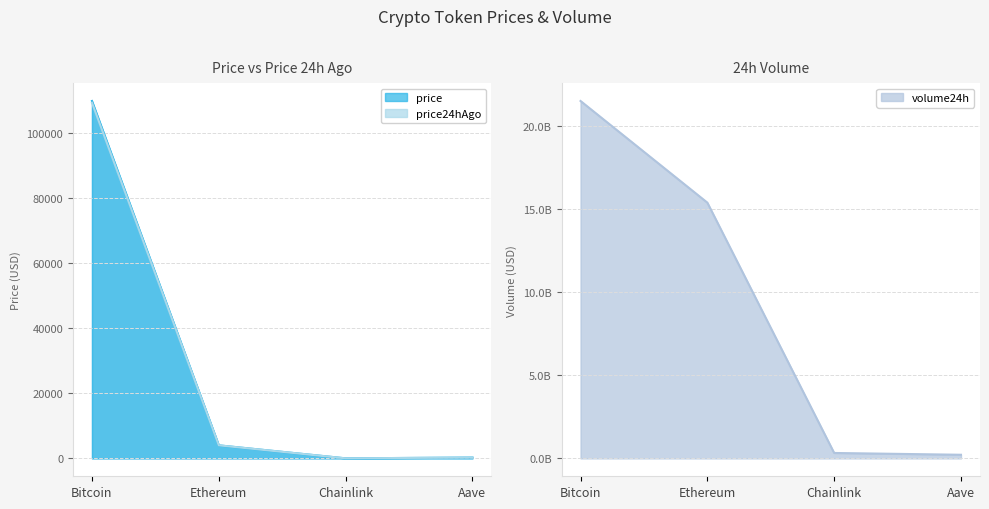

What position from the right is Chainlink?

2